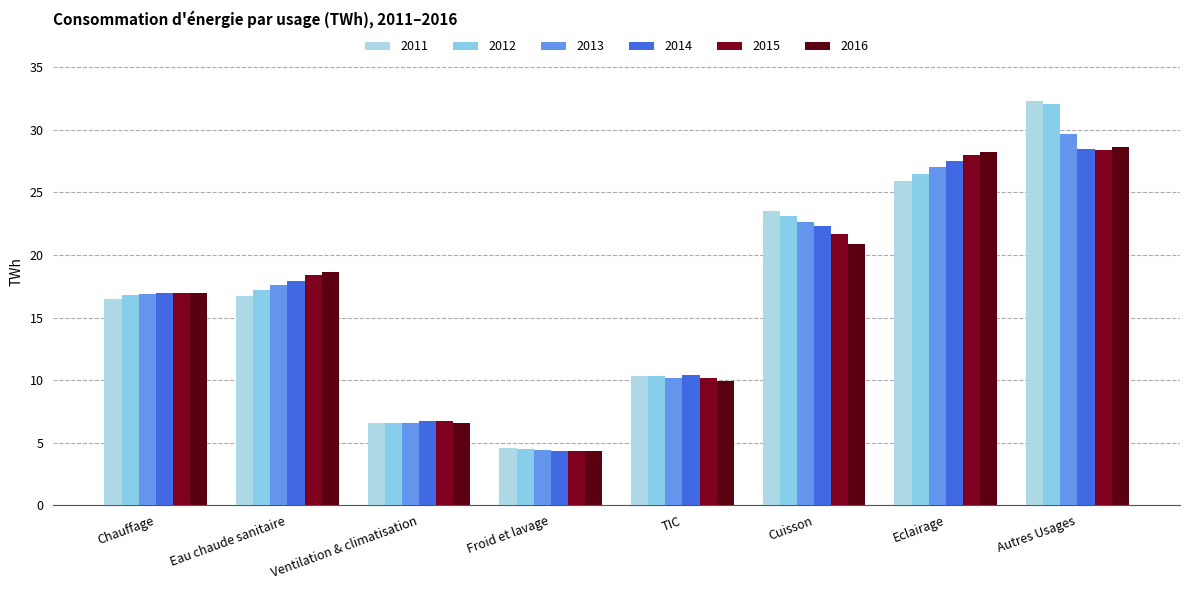

How many bars are there in each group?

6